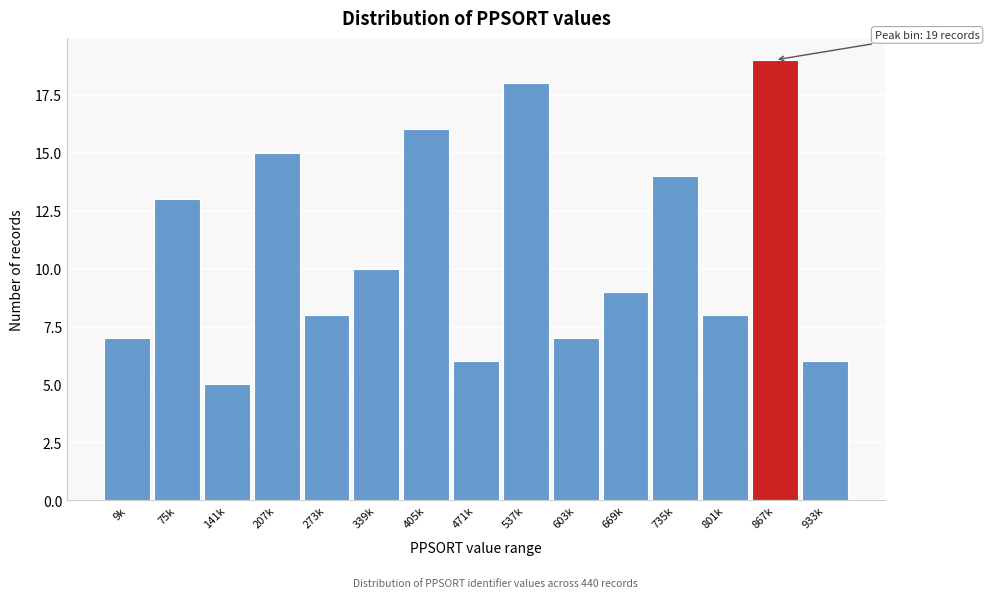

Reading left to right, list all the values displayed in this chart.

7	13	5	15	8	10	16	6	18	7	9	14	8	19	6